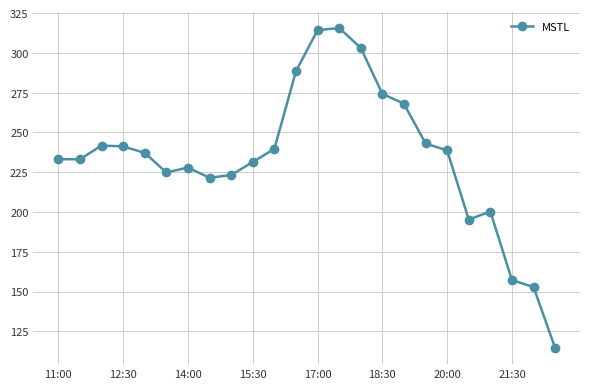

True or false: the data has more than 1 interior local peaks.

True